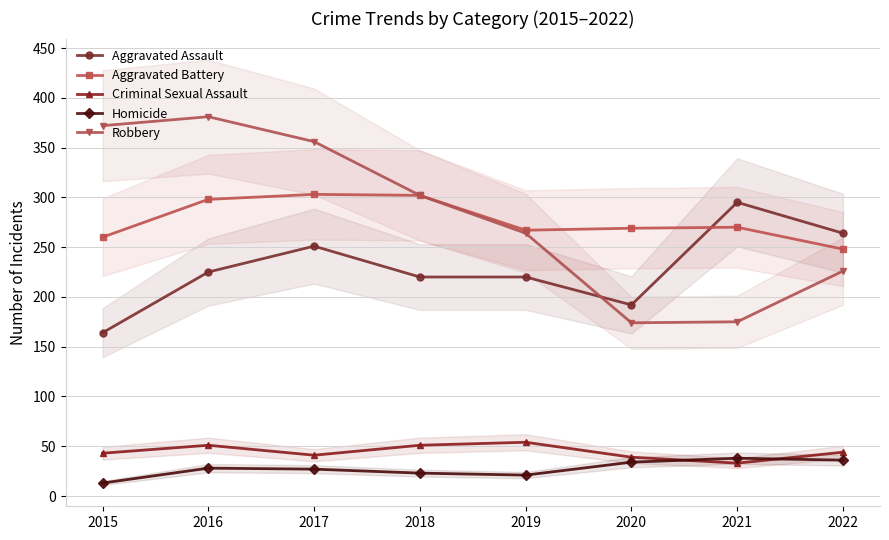

What is the spread (max minus min) of values at 2020?

235